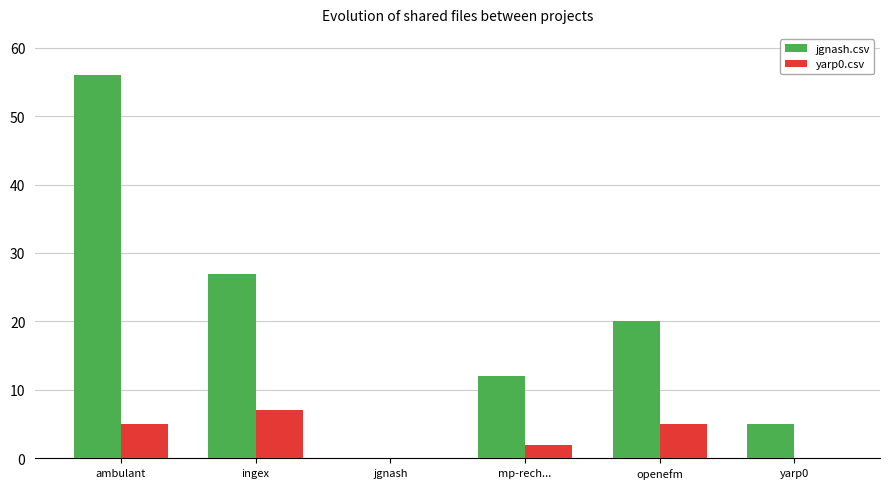

Which series has the widest spread of values?

jgnash.csv